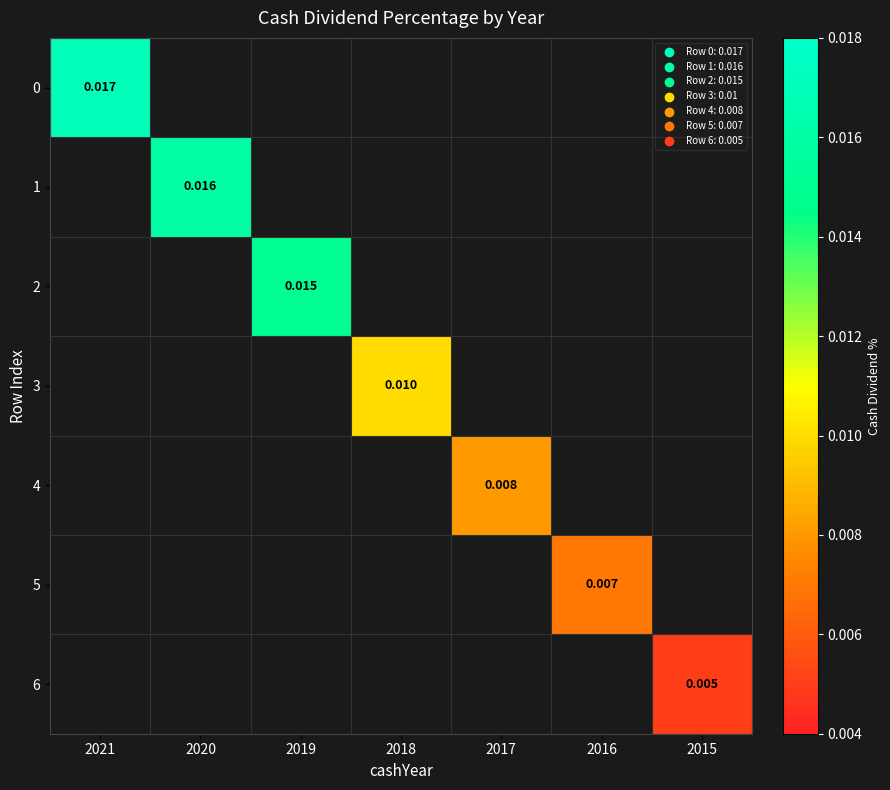

Is the value of 3 at 2017 greater than the value of 5 at 2015?

No